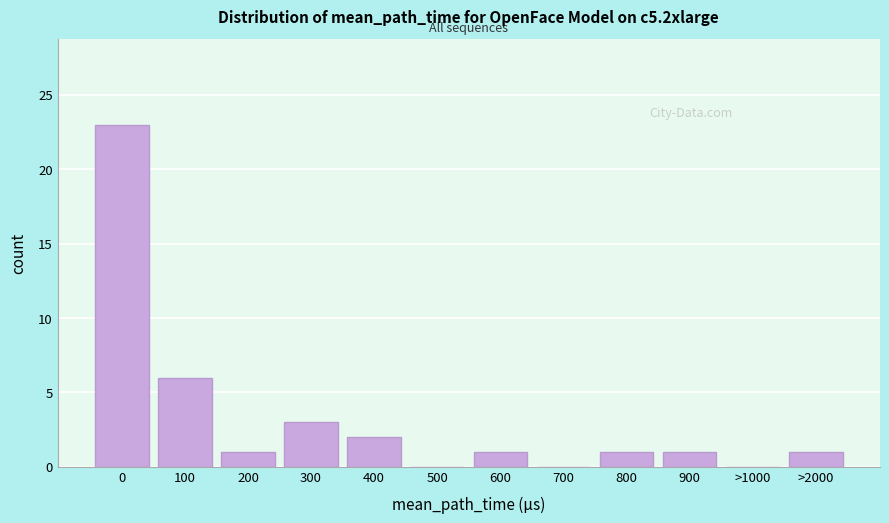

Reading right to left, what are all the values shown in this chart?

>2000=1	>1000=0	900=1	800=1	700=0	600=1	500=0	400=2	300=3	200=1	100=6	0=23